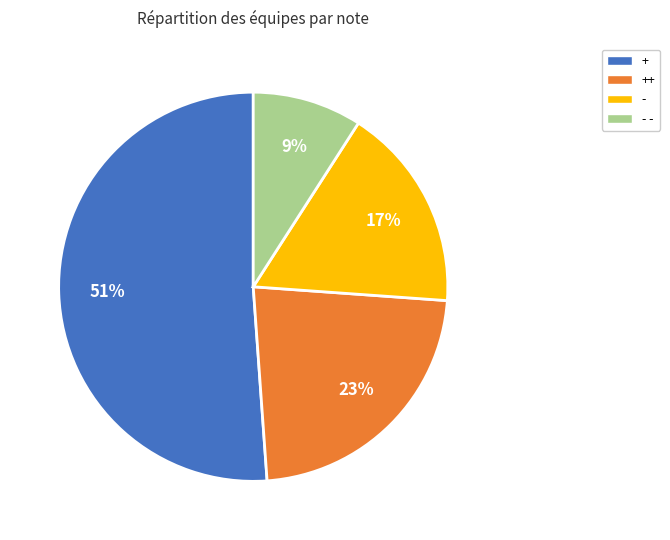

Do + and ++ together represent more than half of the pie?

Yes